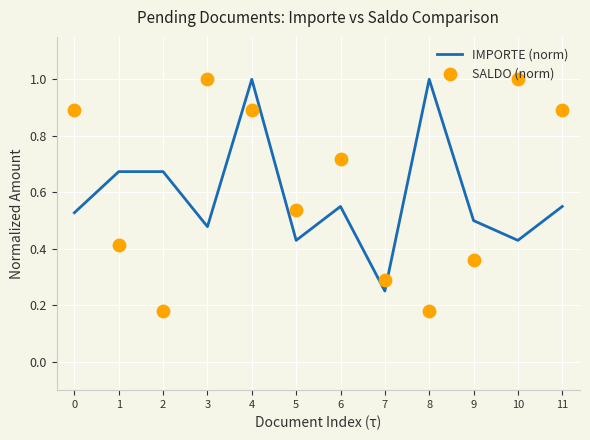

At which category is the sum across all series the highest?

4